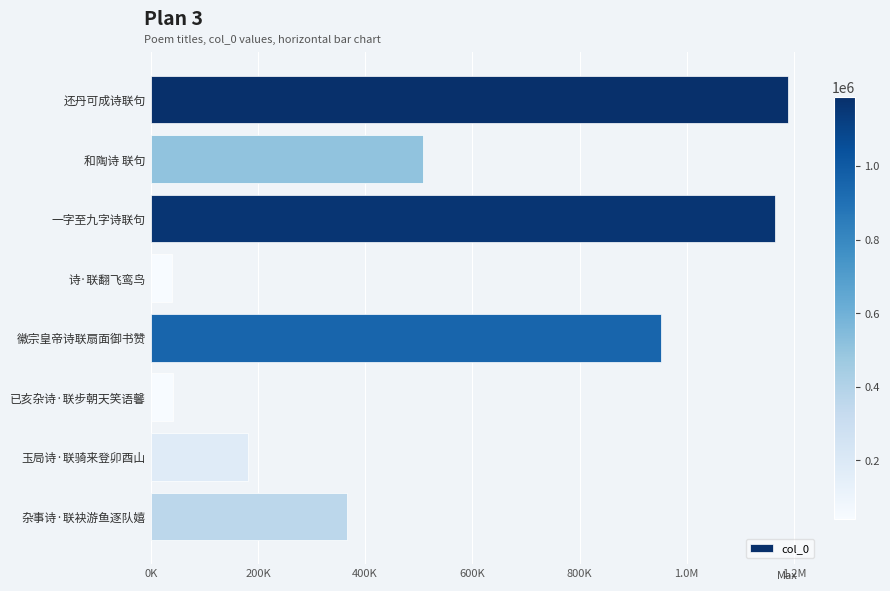

Are the bars horizontal?

Yes